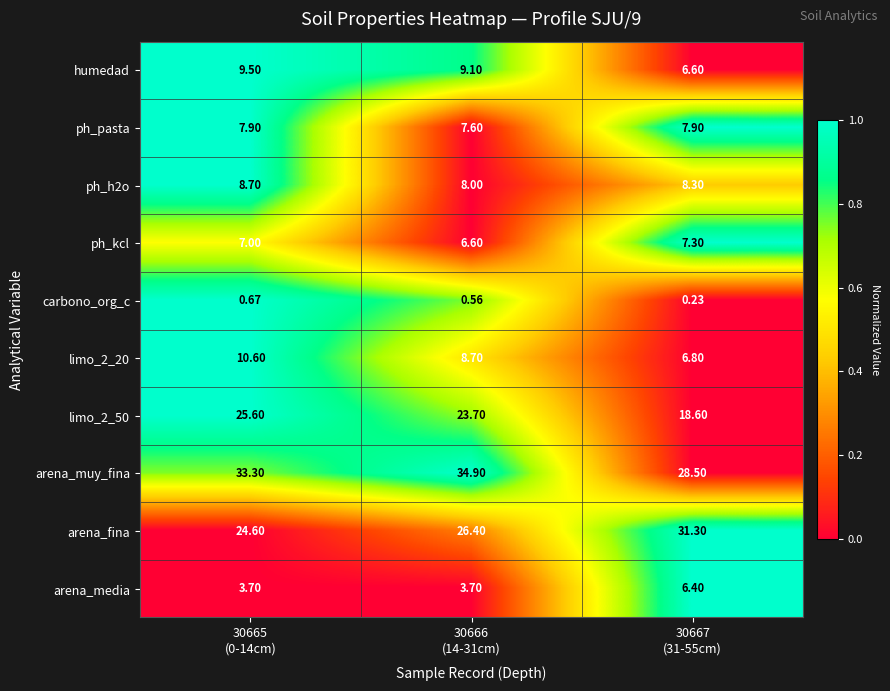

Which series has the largest total across all categories?

arena_muy_fina